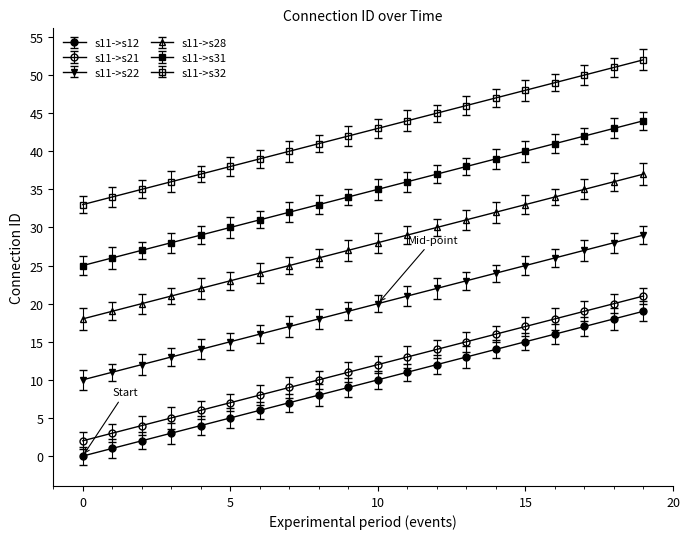

How many data points in s11->s32 are less than 43?

10